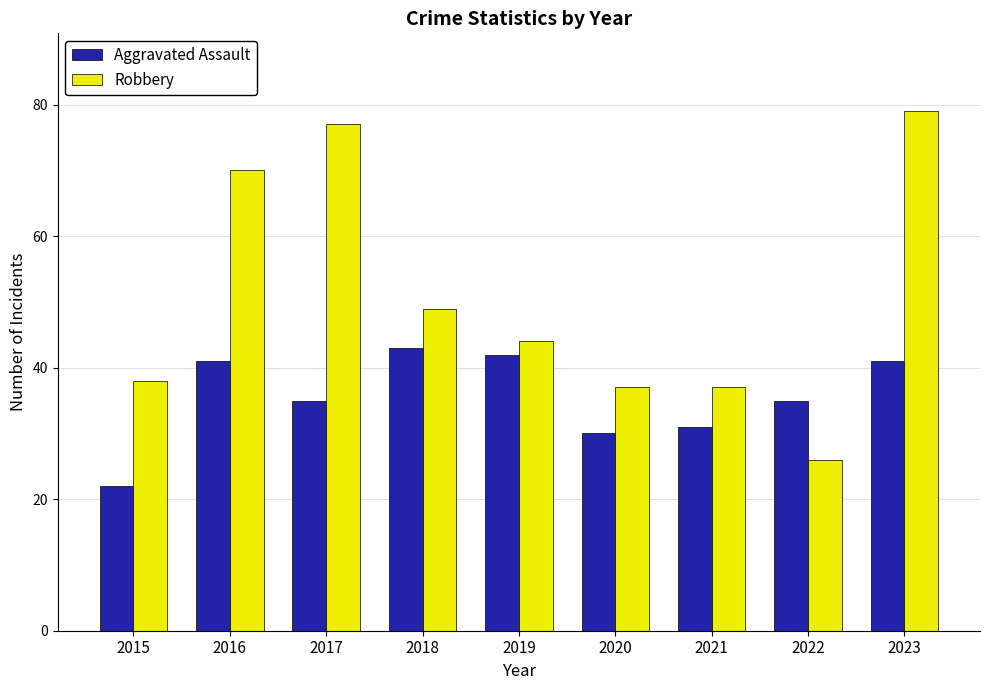

How many categories are shown in the chart?

9